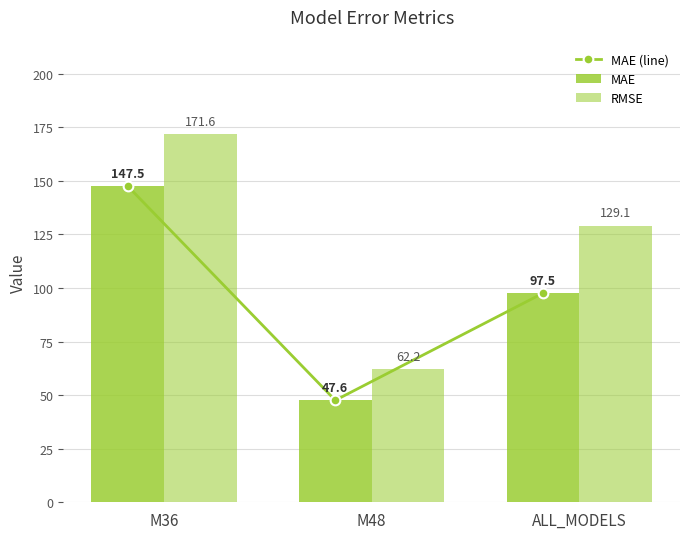

What is the difference between the MAE (line) values at M48 and ALL_MODELS?

50.0